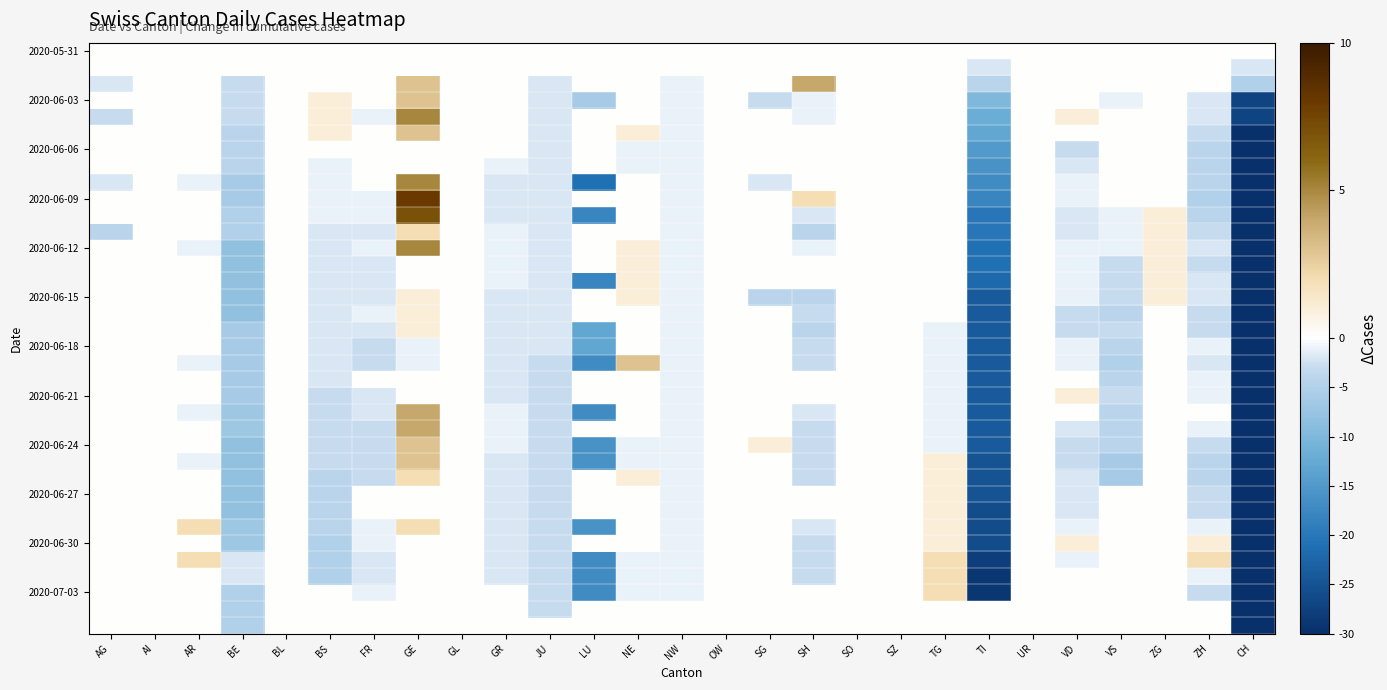

Which label corresponds to the smallest value in the chart?

CH